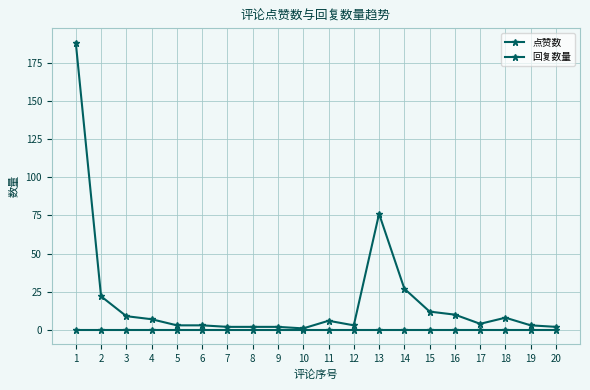

How many lines are shown in the chart?

2